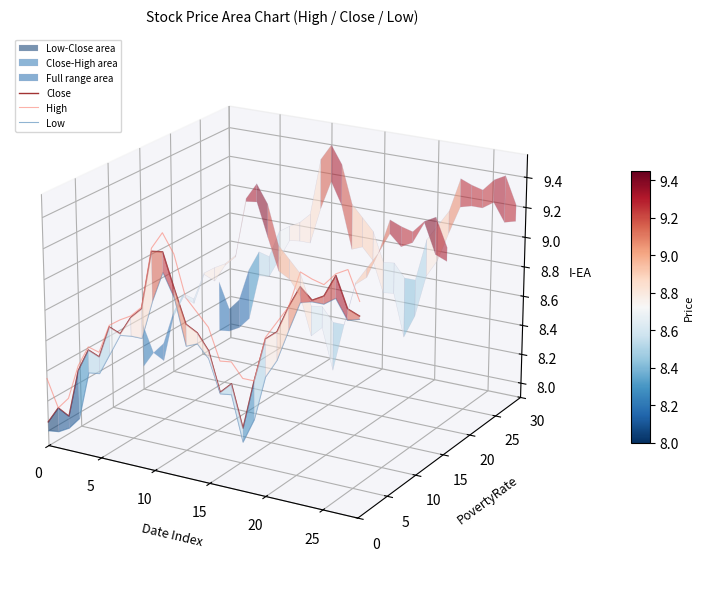

Which series has the largest range (max minus min)?

Close